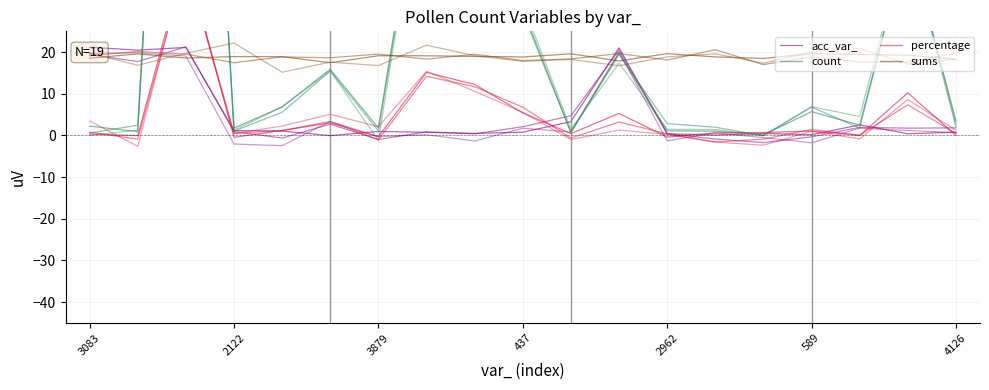

True or false: sums has a value of 4.0 at 13.

False